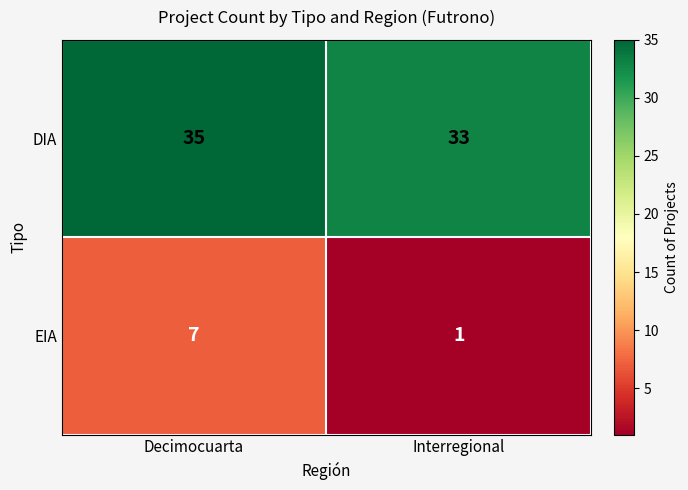

The value of DIA at Decimocuarta is 35. True or false?

True